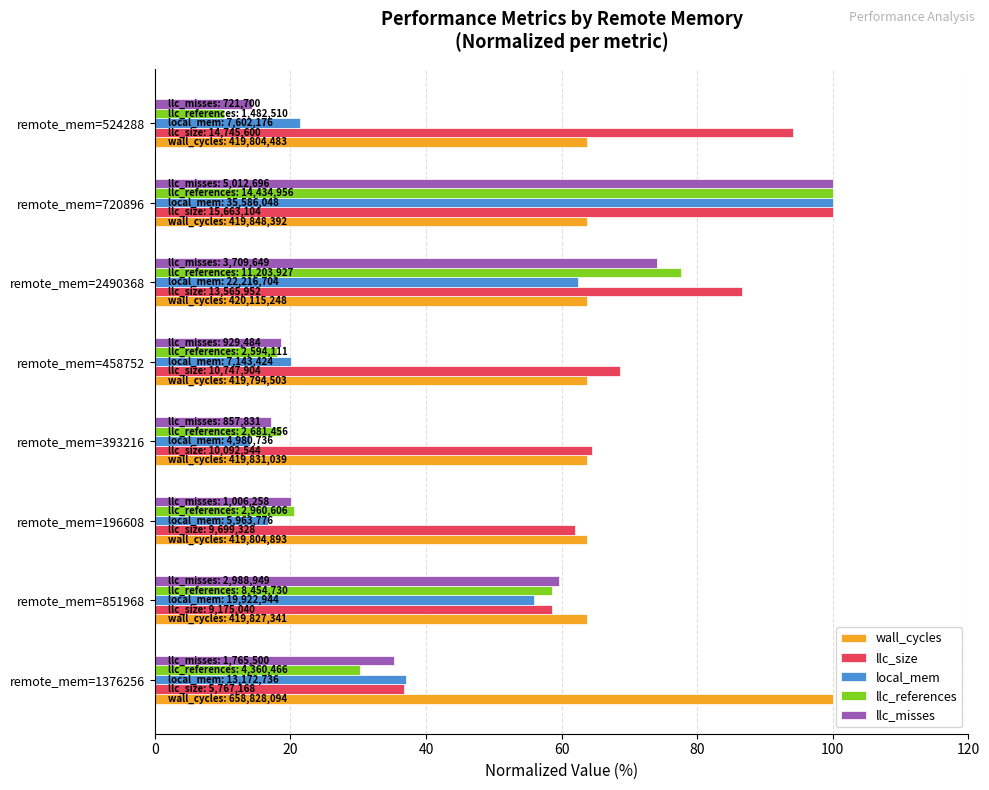

What is the average value of the wall_cycles series?

68.3